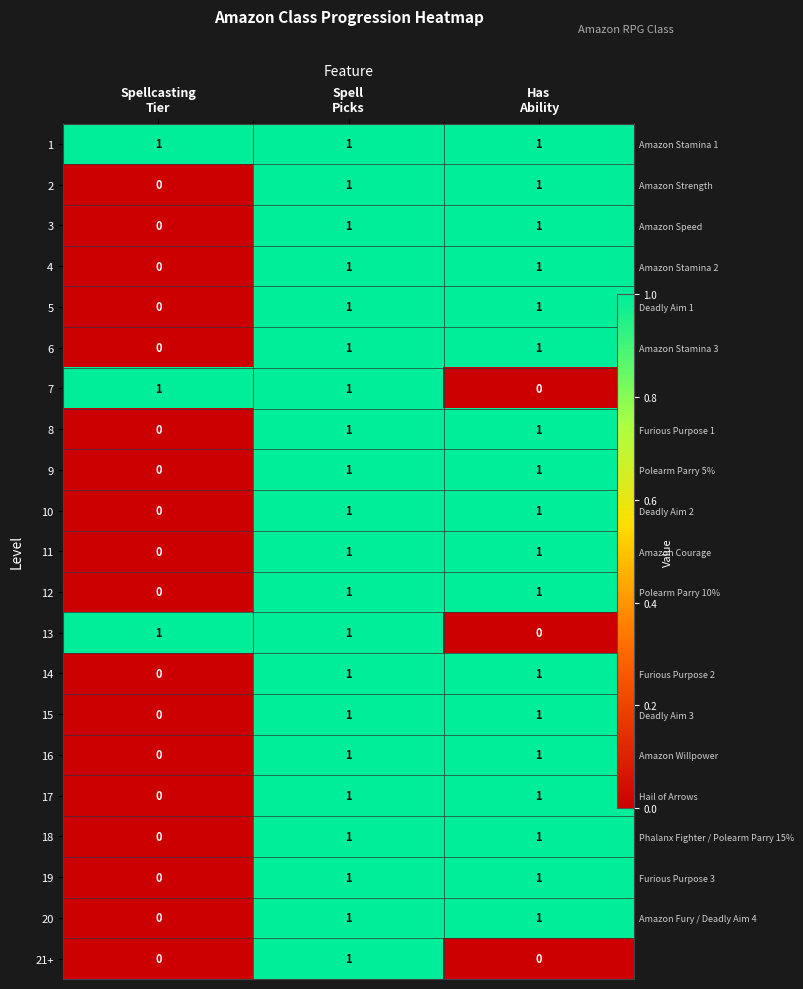

How many series are shown in this chart?

21